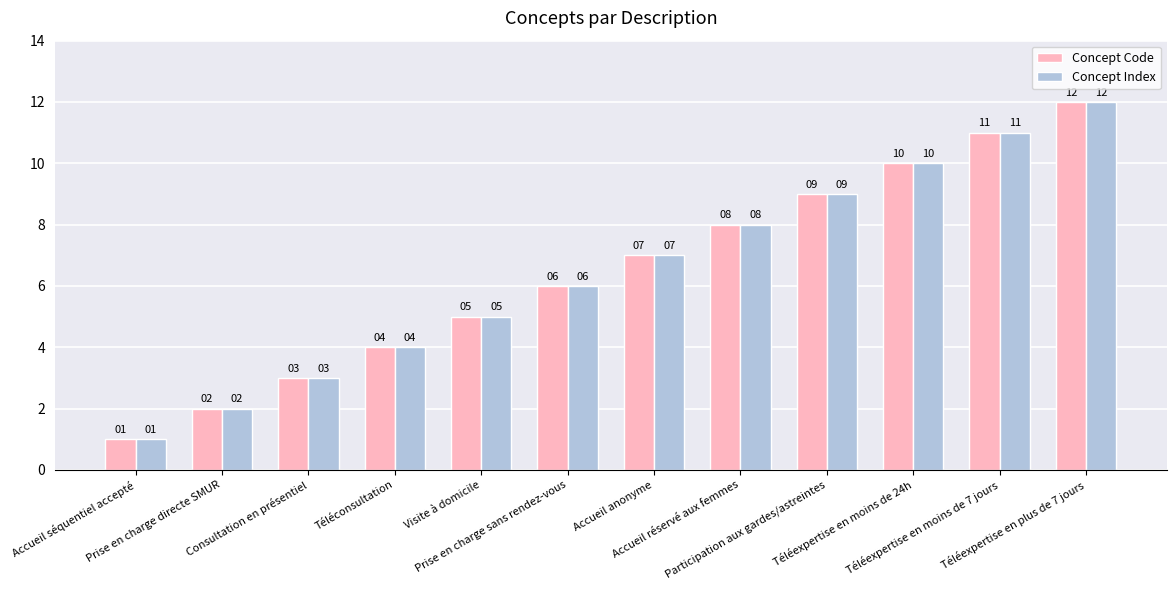

What are all the series names shown in the legend?

Concept Code, Concept Index